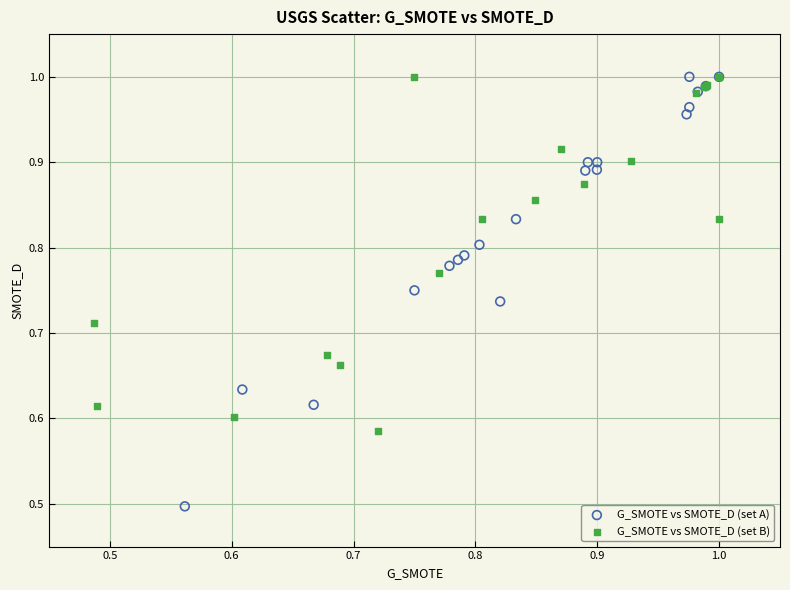

What are all the series names shown in the legend?

G_SMOTE vs SMOTE_D (set A), G_SMOTE vs SMOTE_D (set B)